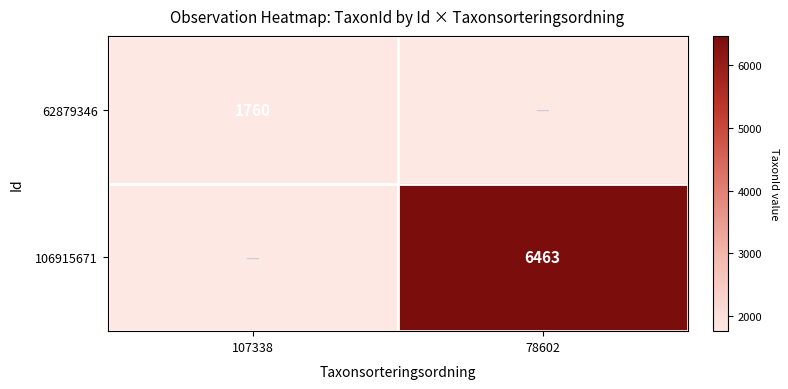

True or false: 106915671 has a value of 1781 at 78602.

False